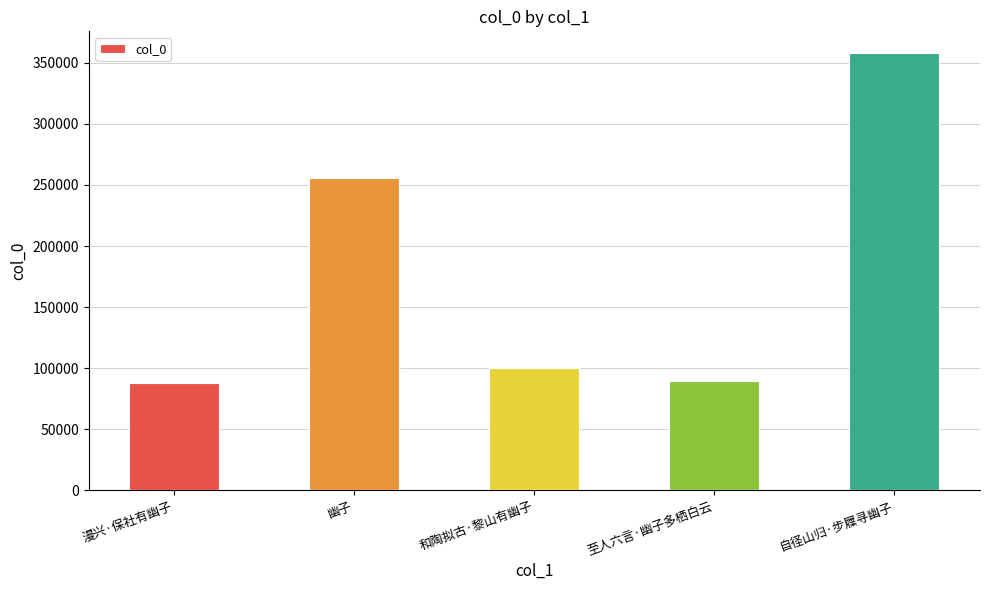

What is the value of the 1st bar from the left?

87528